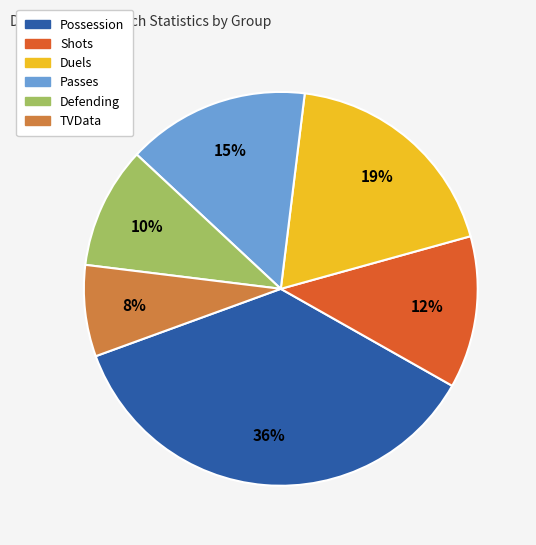

Rank the categories by value from lowest to highest.

TVData, Defending, Shots, Passes, Duels, Possession